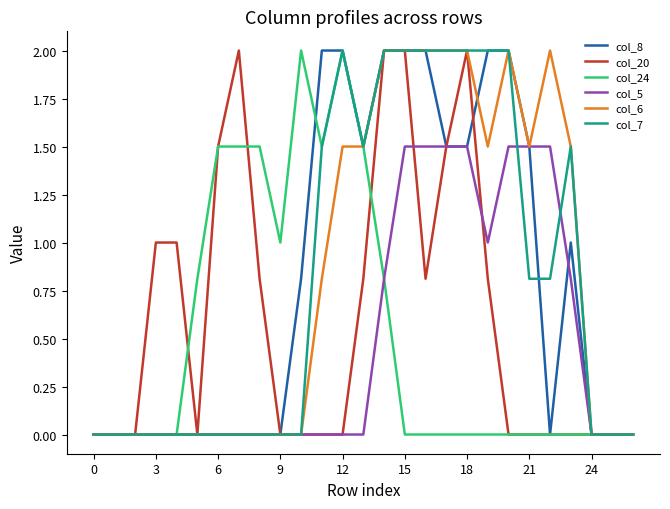

How many lines are shown in the chart?

6